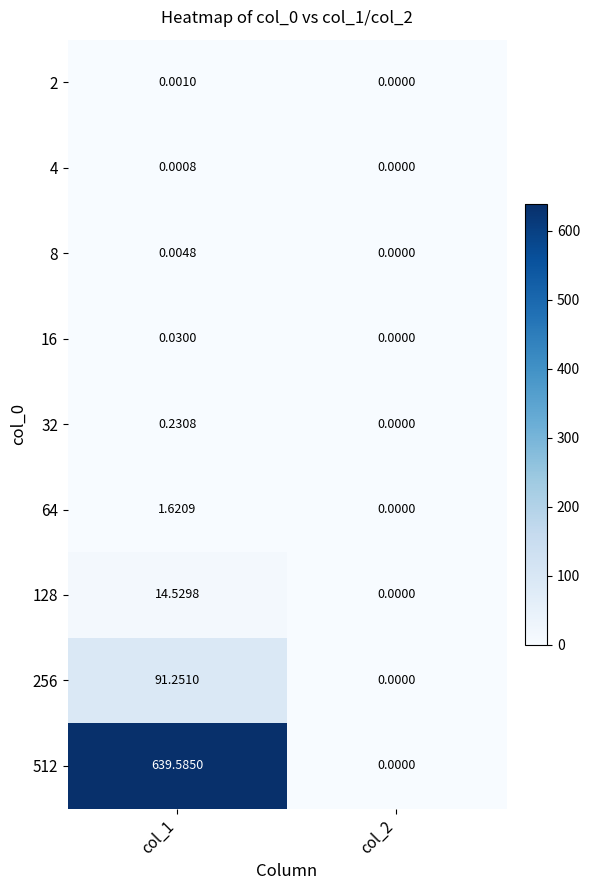

Count the number of data series in this chart.

9